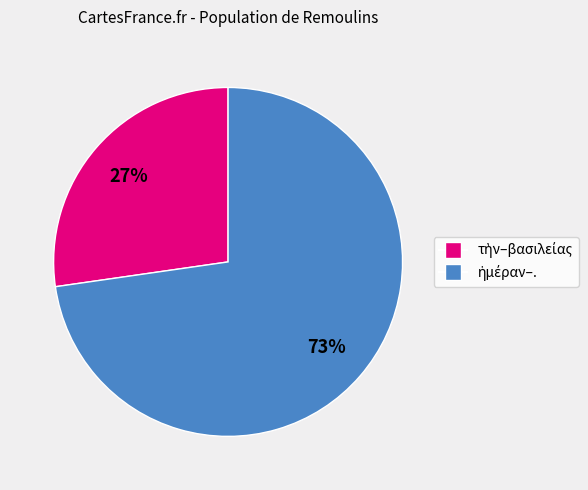

Is there any slice that represents more than half of the pie?

Yes